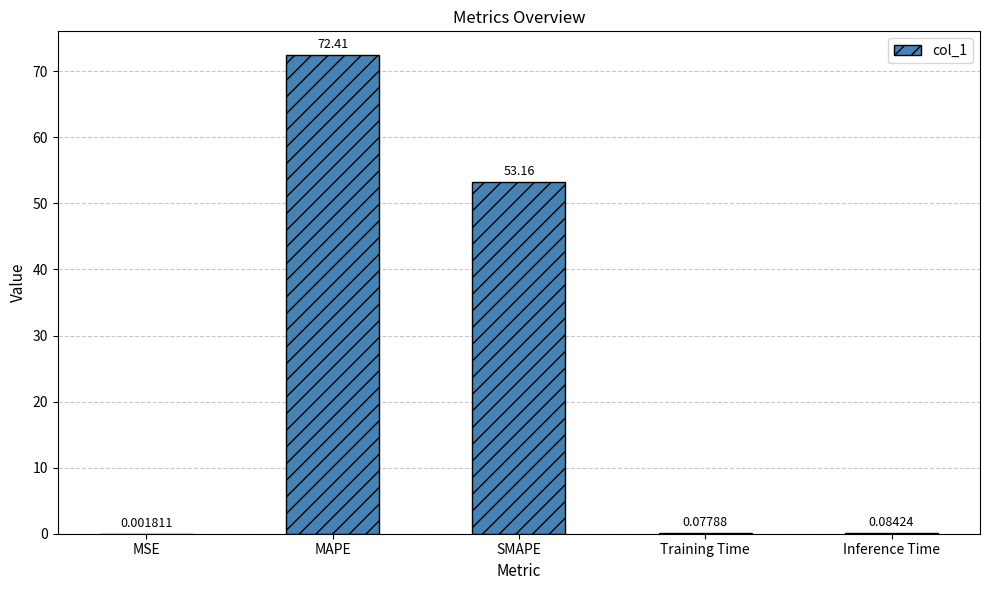

Are the bars horizontal?

No